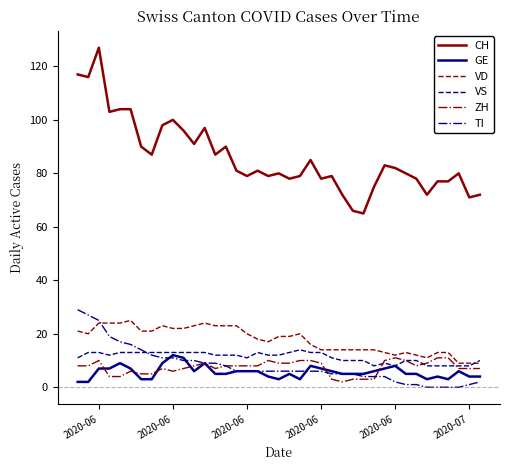

True or false: VD and GE intersect in this chart.

False